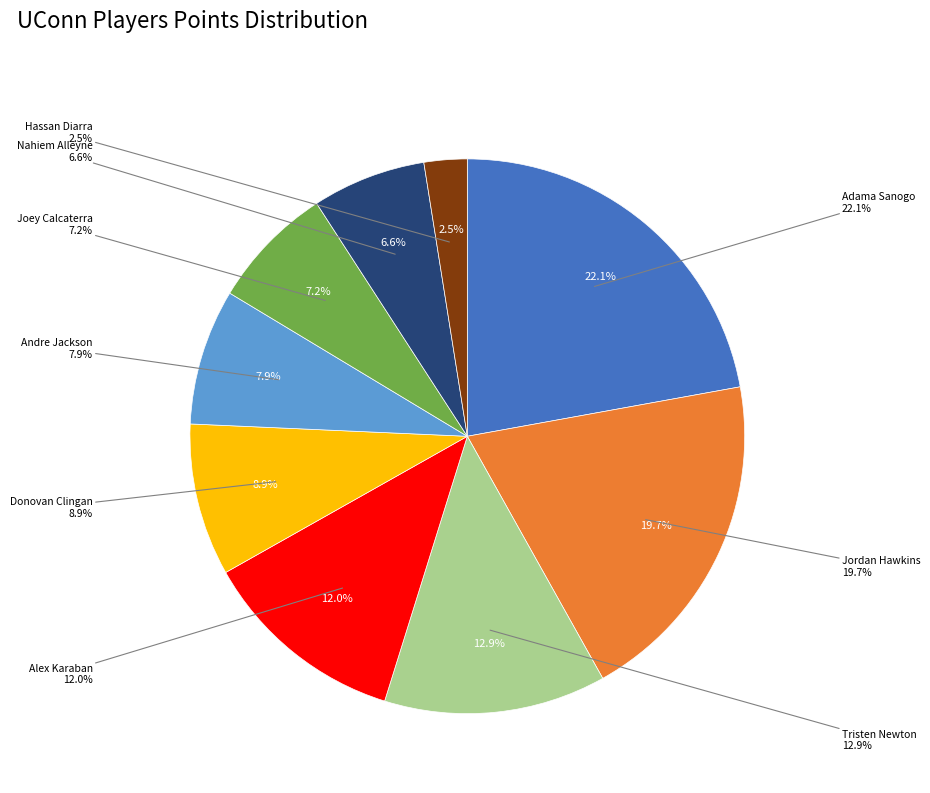

To the nearest percent, what is the average slice percentage?

11%